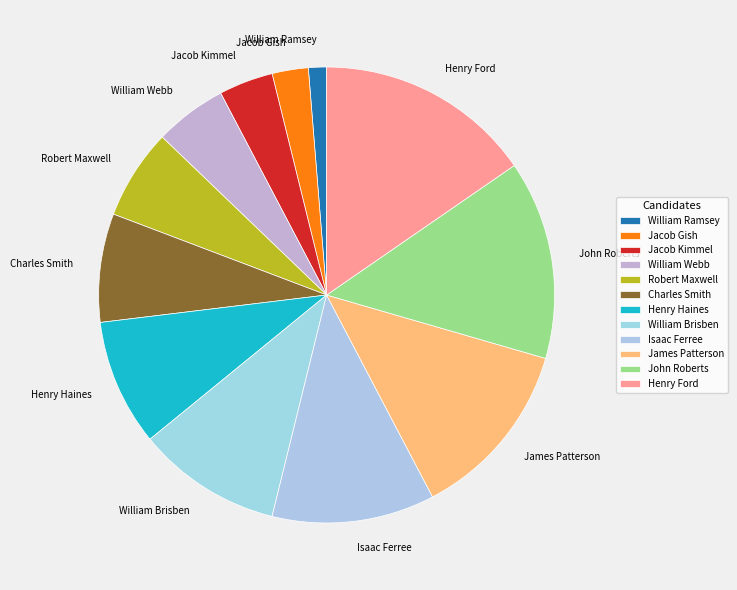

Which category has the smallest portion of the pie?

William Ramsey